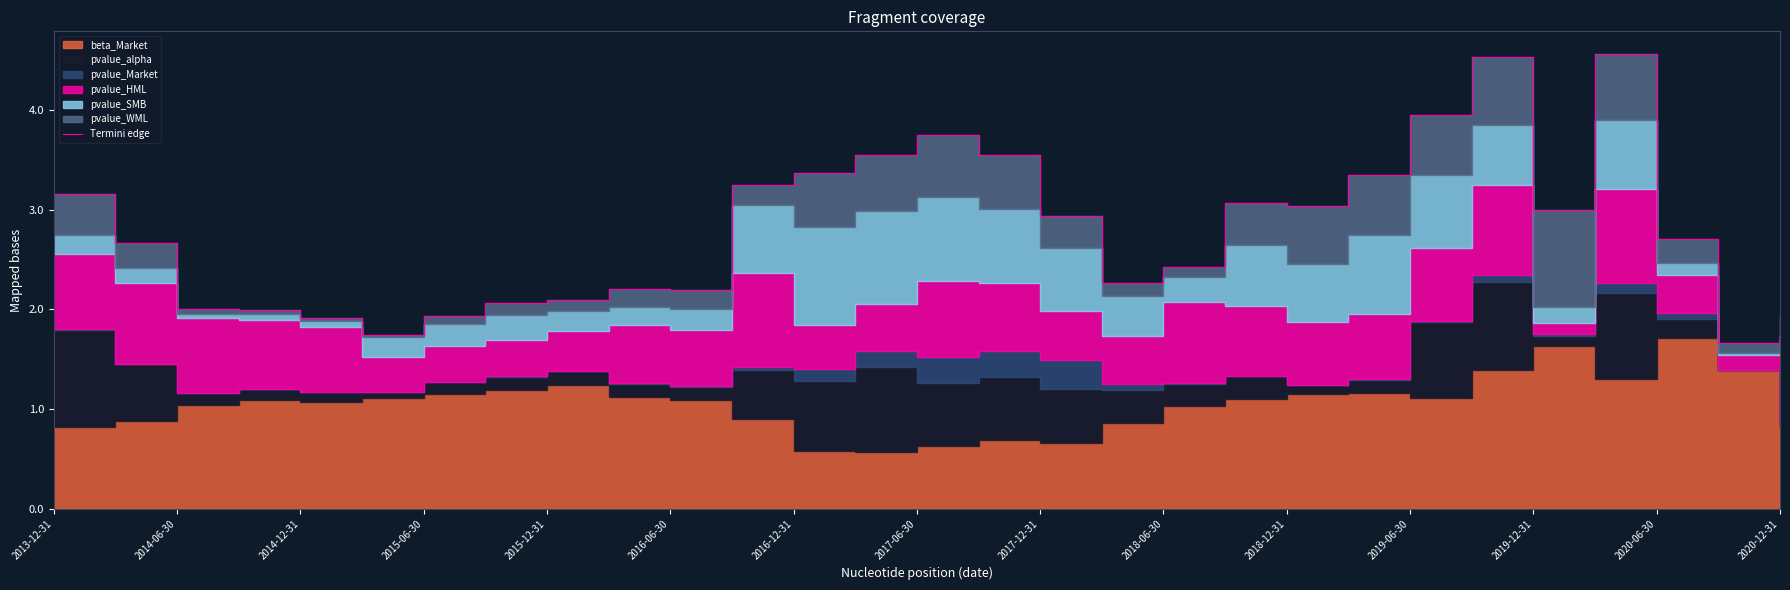

At which label does the data first exceed 2?

2013-12-31